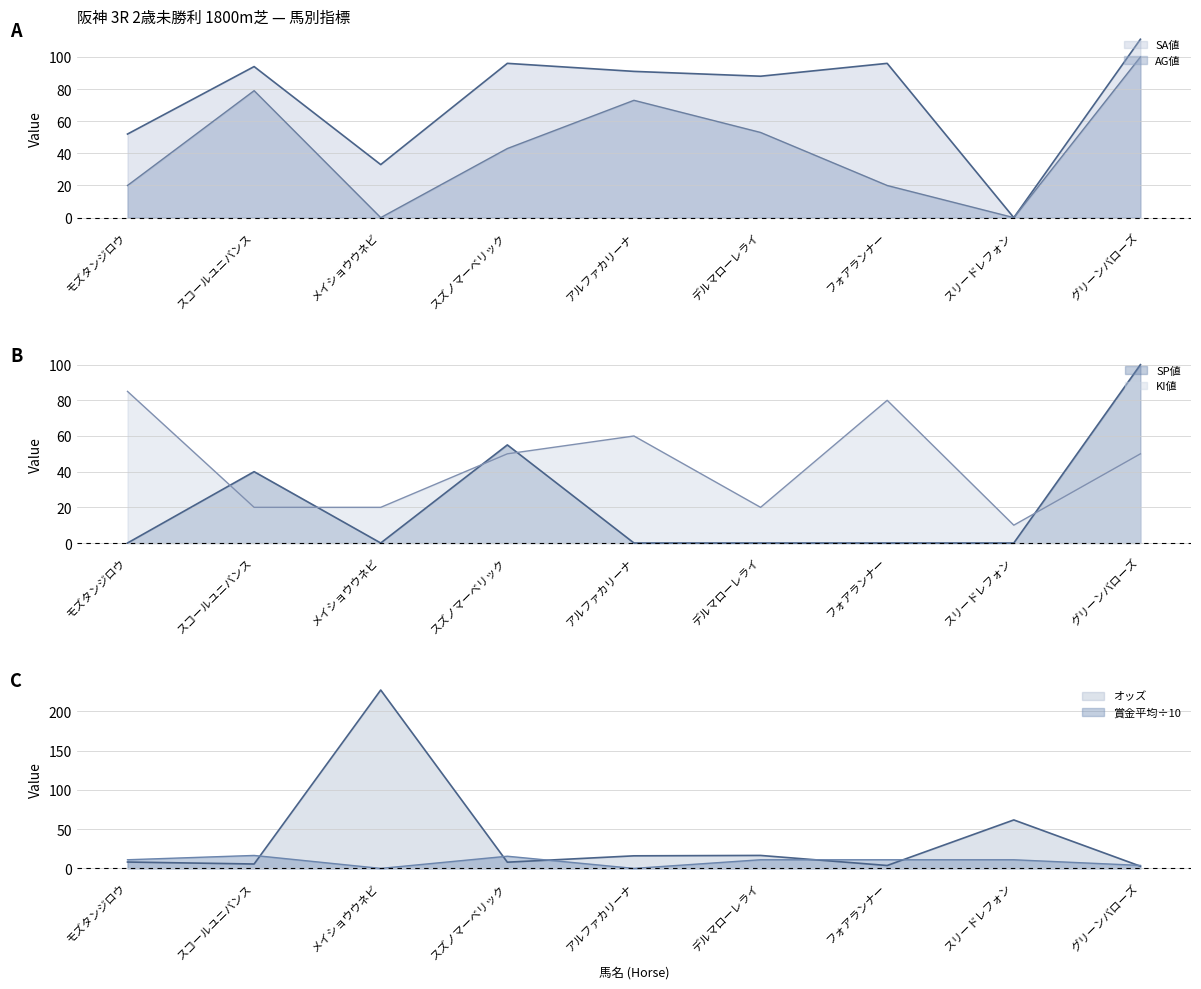

At which category does KI値 reach its first local valley?

デルマローレライ